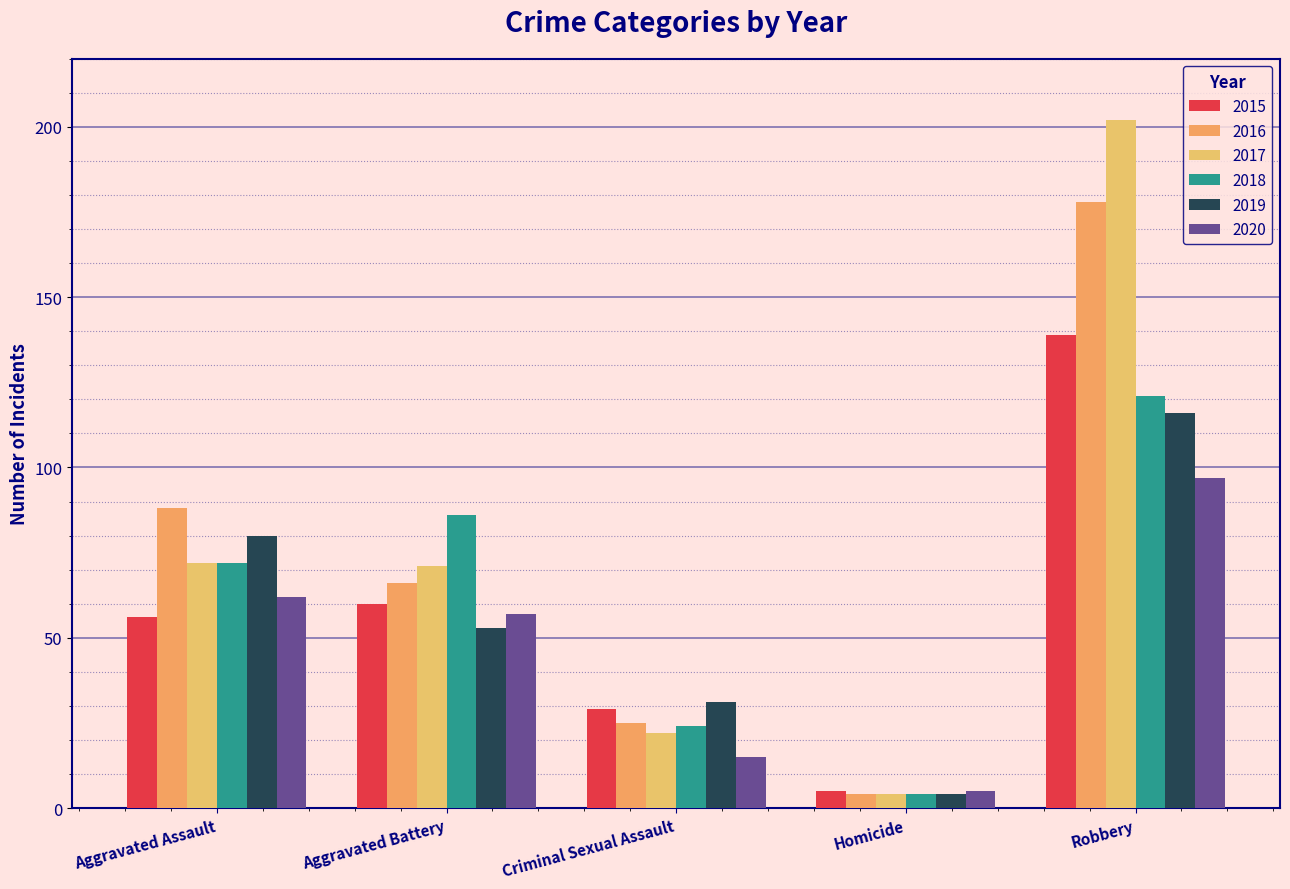

How many bars are there in total?

30